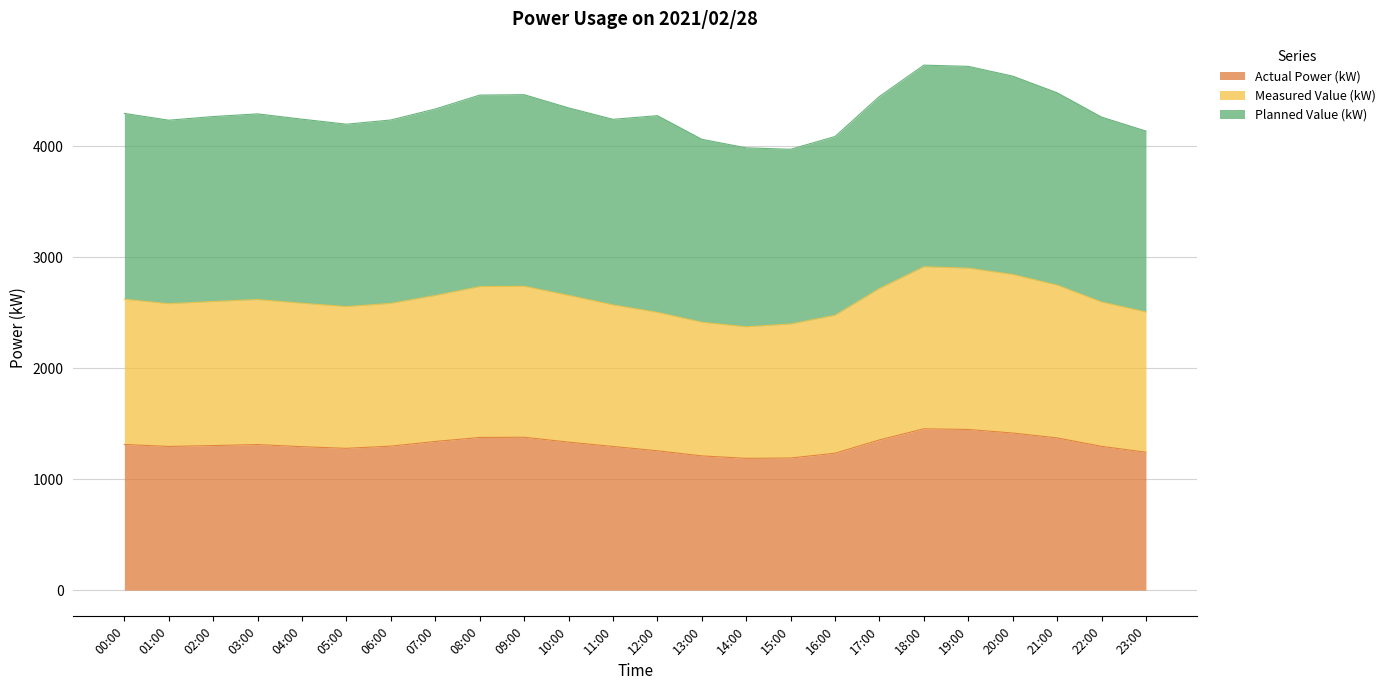

How many lines are shown in the chart?

3